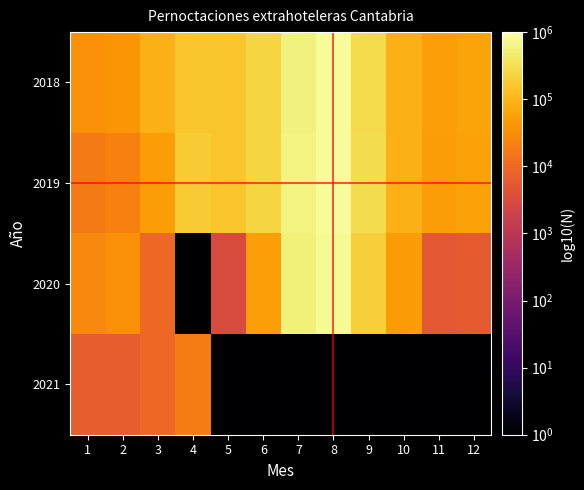

At 11, list the series in order from largest to smallest.

2018, 2019, 2020, 2021